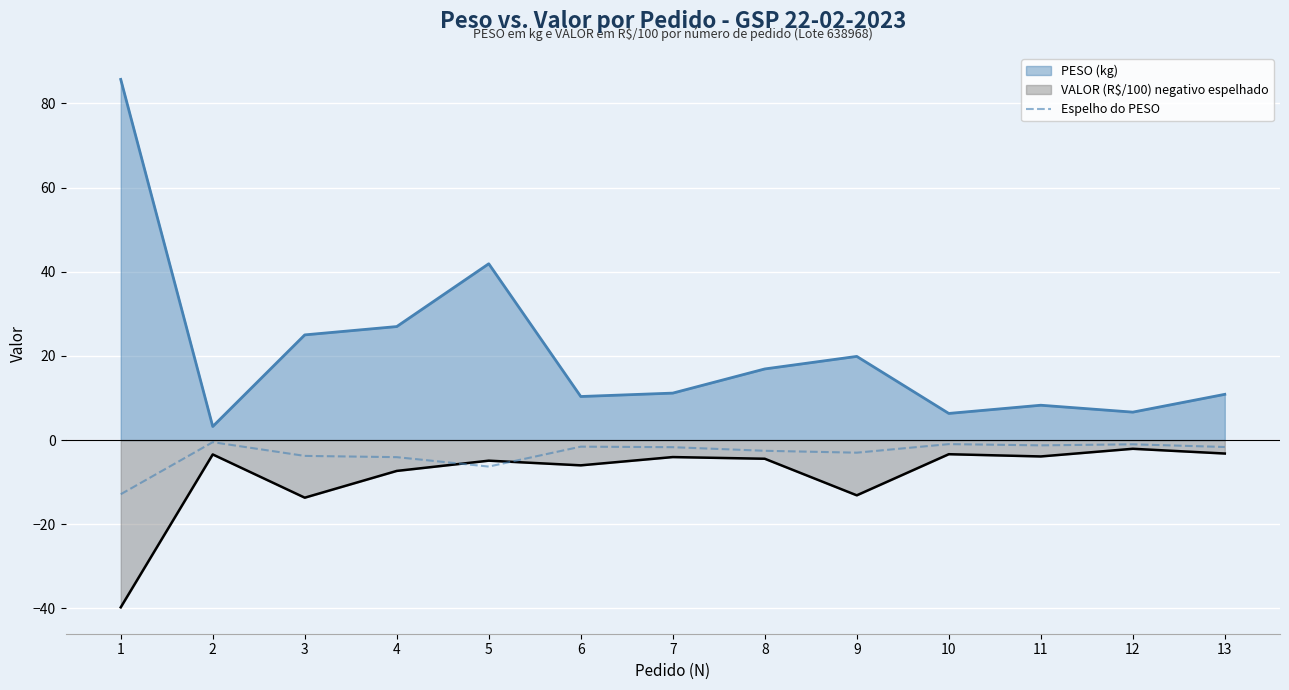

The value at 5 is -6.3. True or false?

True